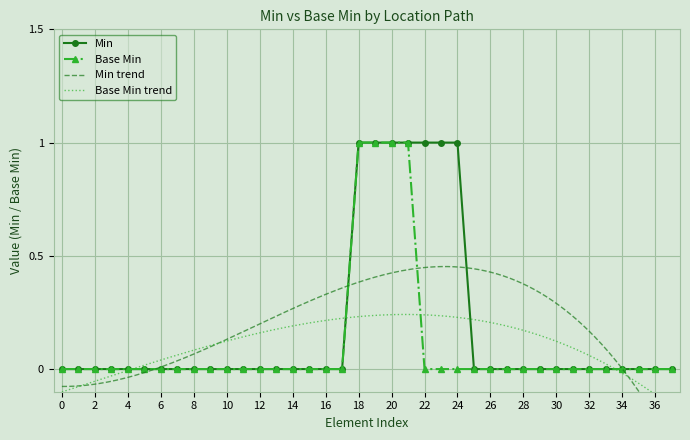

What is the sum of all Min values?

7